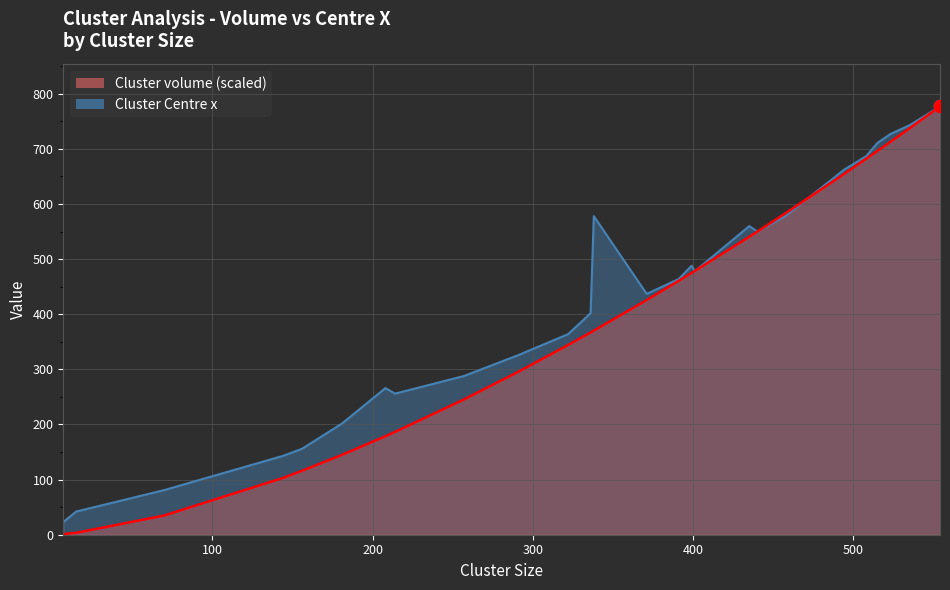

Which series contains the lowest Y value?

Cluster volume